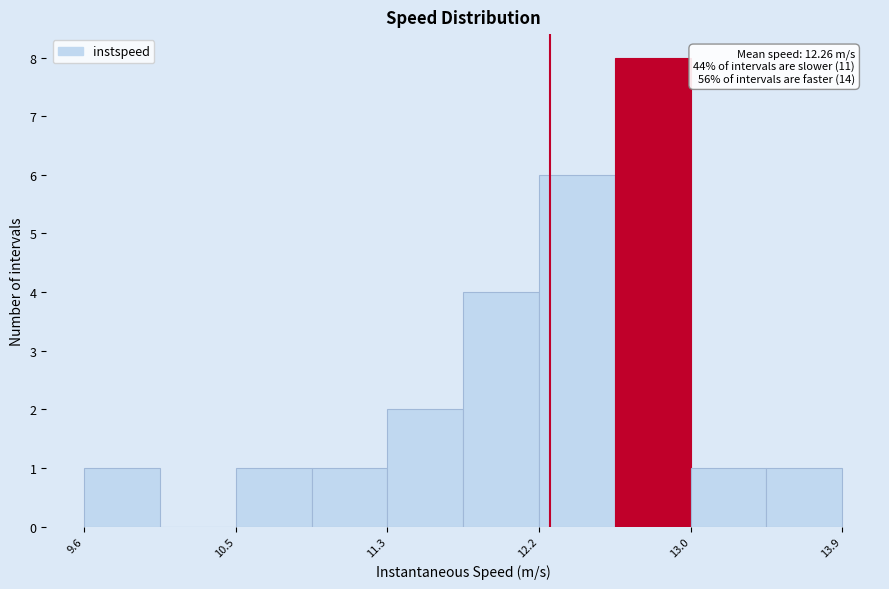

Which range on the x-axis has the tallest bar?

12.6 to 13.0